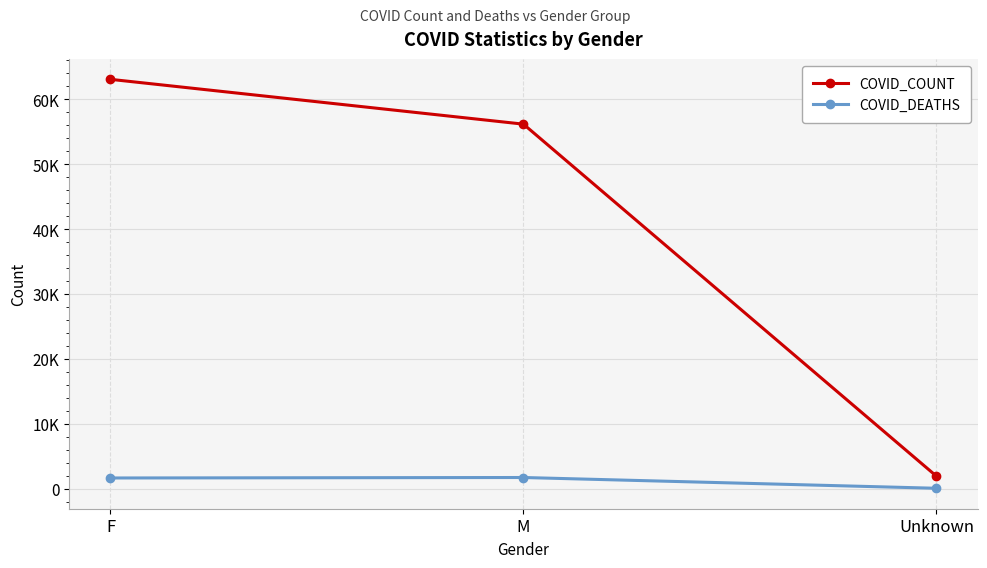

What is the difference between the highest and lowest values at M?

54456